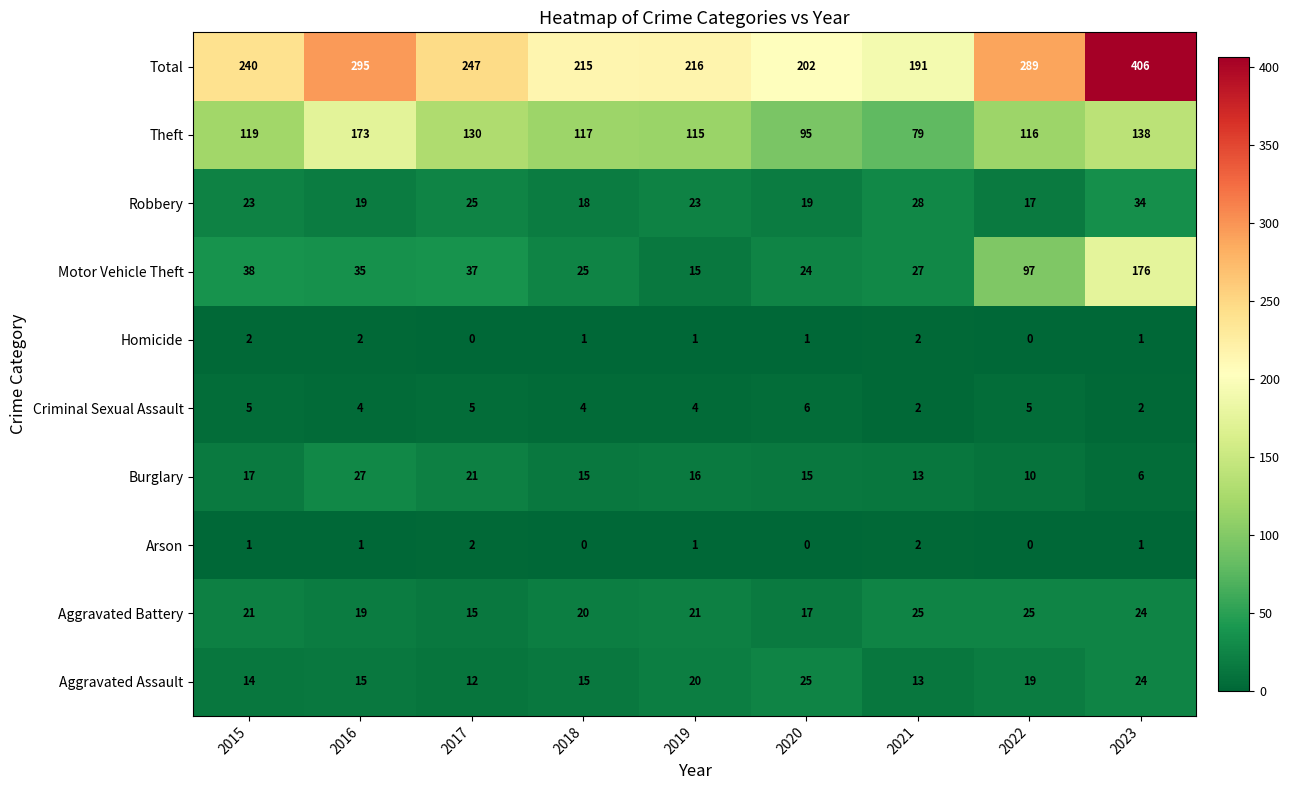

What is the minimum value for Robbery?

17